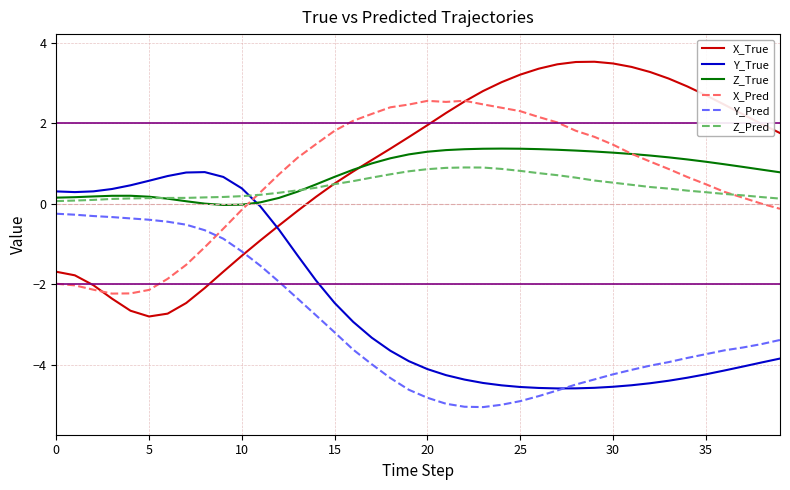

What is the difference between the second highest and second lowest values in the Y_True series?

5.4